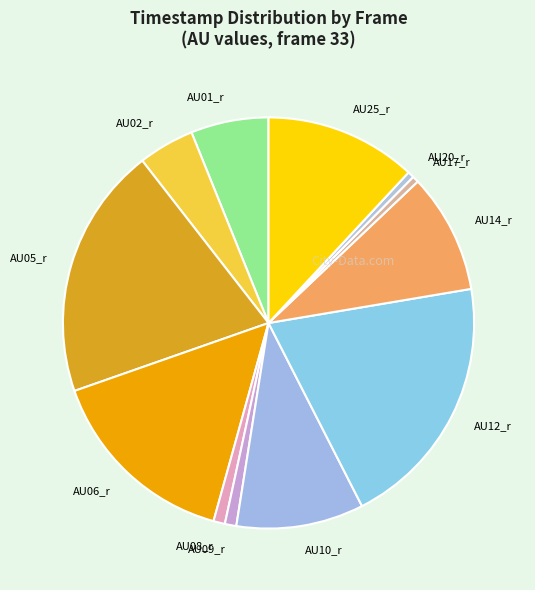

How many segments does this pie chart have?

12